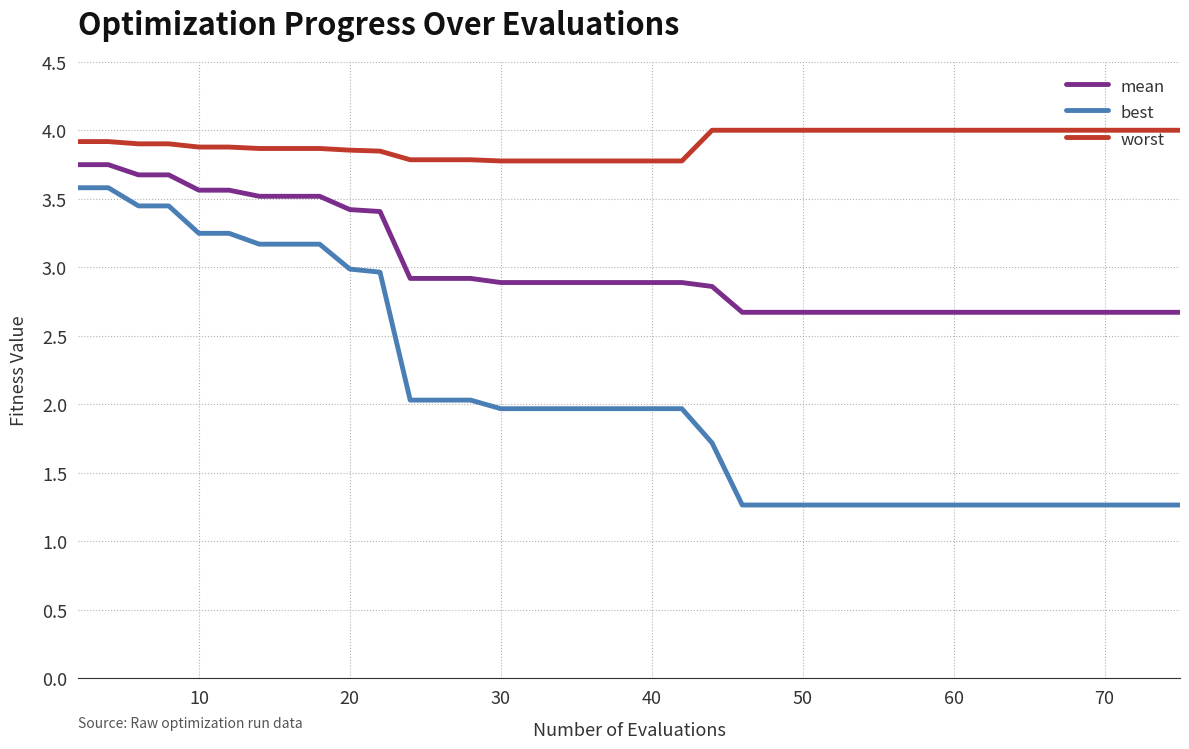

True or false: best and worst intersect in this chart.

False